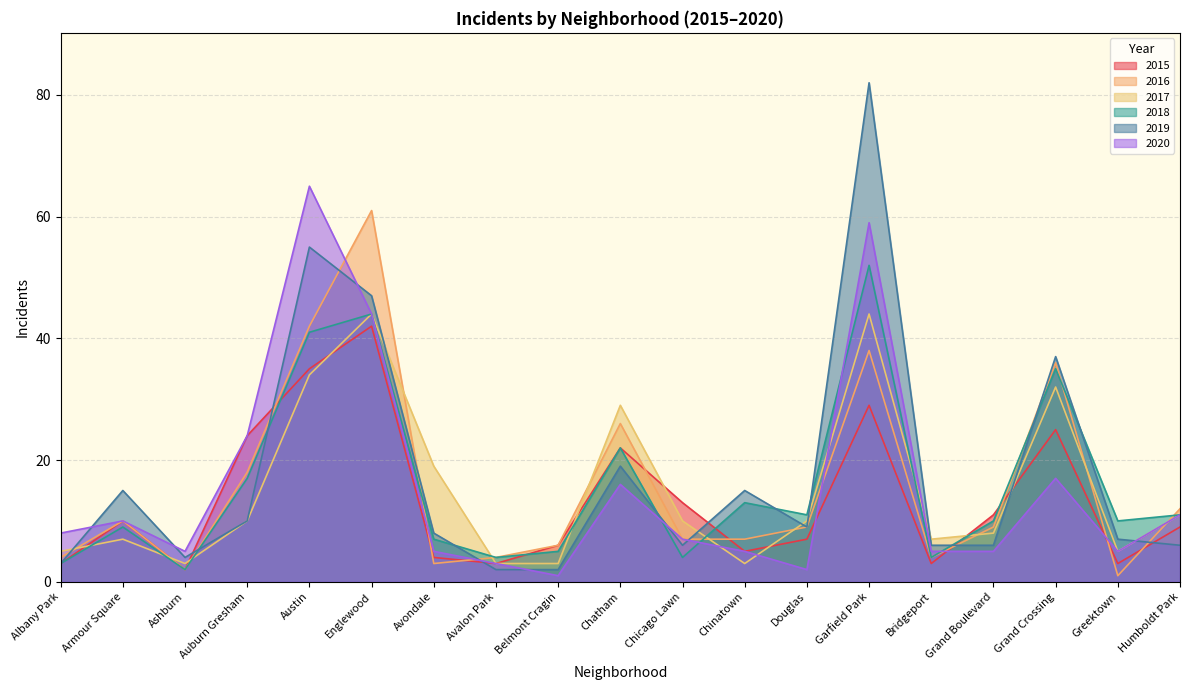

Reading right to left, list all the values displayed in this chart.

2015: 9	3	25	11	3	29	7	5	13	22	6	3	4	42	35	24	2	10	3
2016: 12	1	36	9	4	38	9	7	7	26	6	4	3	61	42	18	2	10	4
2017: 11	5	32	8	7	44	10	3	10	29	3	3	19	44	34	10	3	7	5
2018: 11	10	35	10	4	52	11	13	4	22	5	4	7	44	41	17	2	9	3
2019: 6	7	37	6	6	82	9	15	6	19	2	2	8	47	55	10	4	15	3
2020: 11	5	17	5	5	59	2	5	7	16	1	3	5	44	65	24	5	10	8